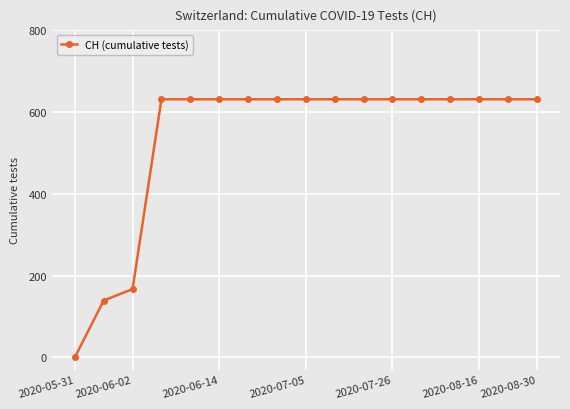

What is the maximum value shown in the chart?

631